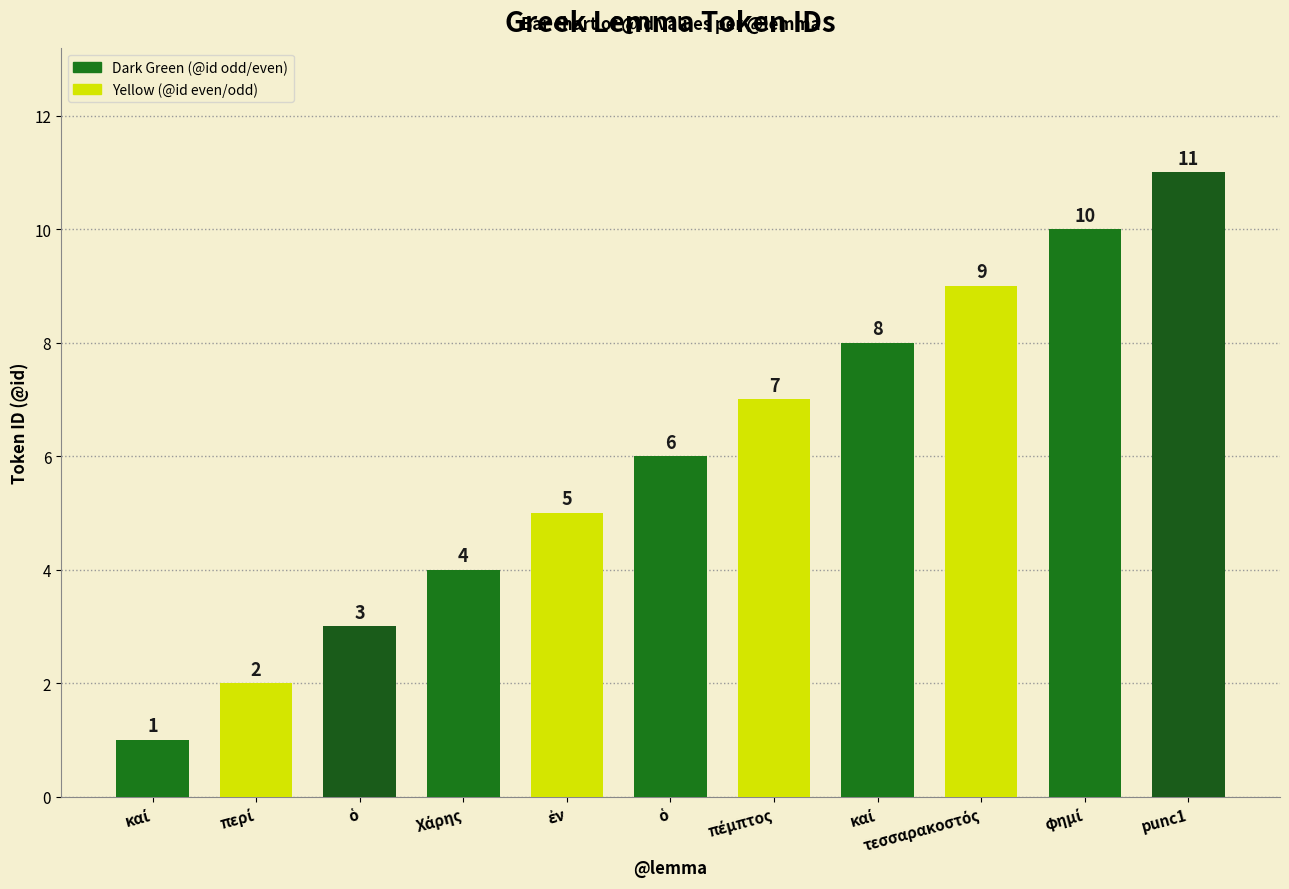

List the labels in order of value, smallest first.

καί, περί, ὁ, Χάρης, ἐν, ὁ, πέμπτος, καί, τεσσαρακοστός, φημί, punc1